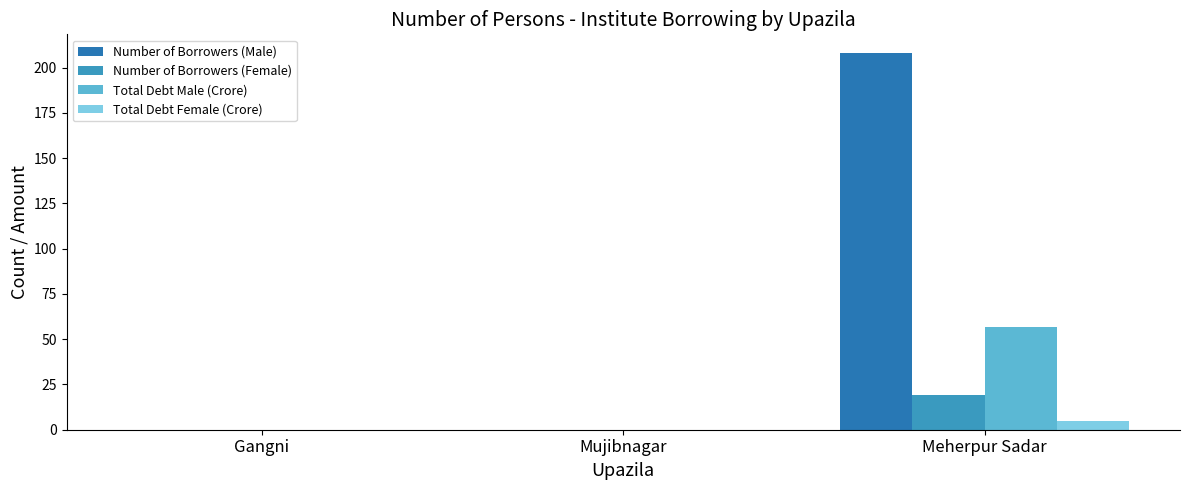

How many groups of bars are there?

3